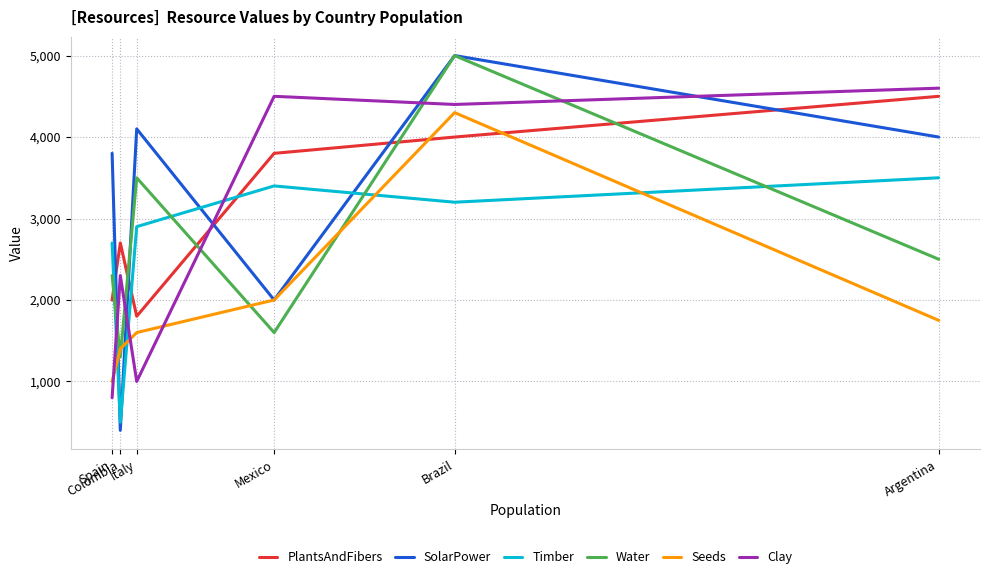

At which label is Seeds closest to 2650?

Mexico